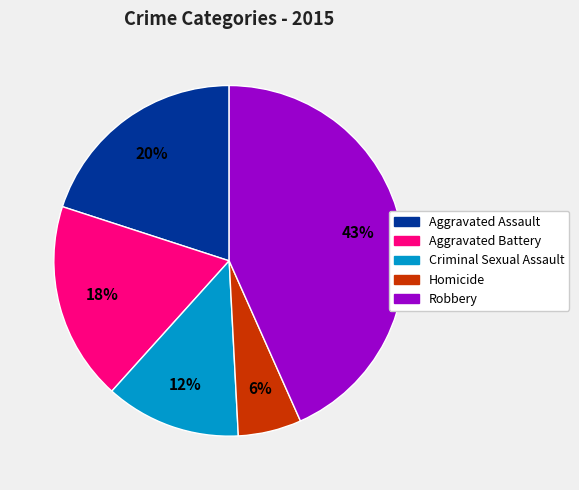

Rank the categories by value from highest to lowest.

Robbery, Aggravated Assault, Aggravated Battery, Criminal Sexual Assault, Homicide